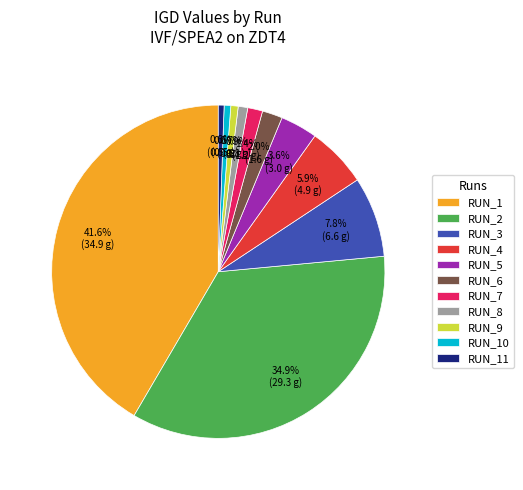

Does any single category account for the majority?

No